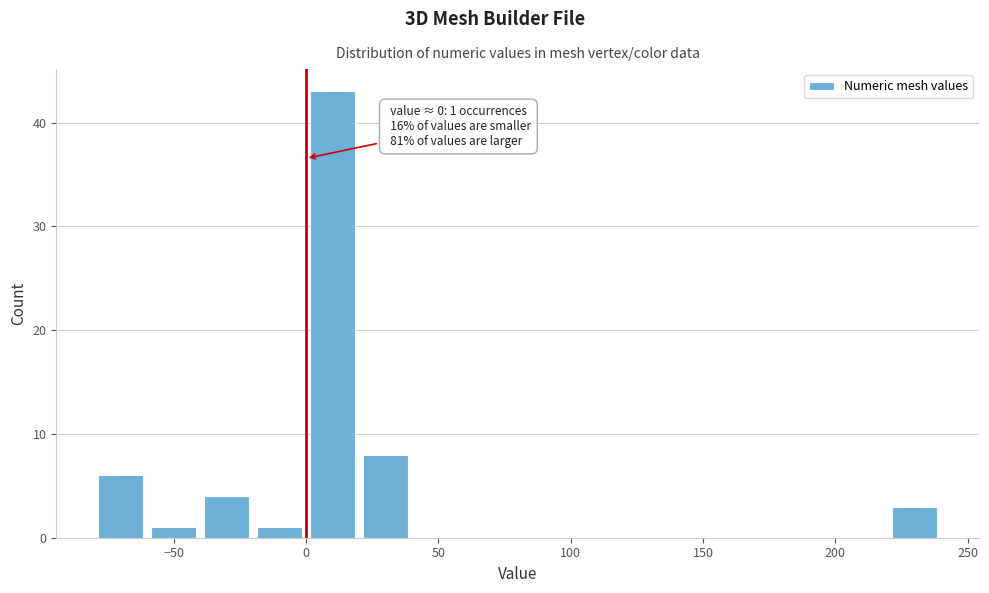

Which range on the x-axis has the tallest bar?

0 to 20